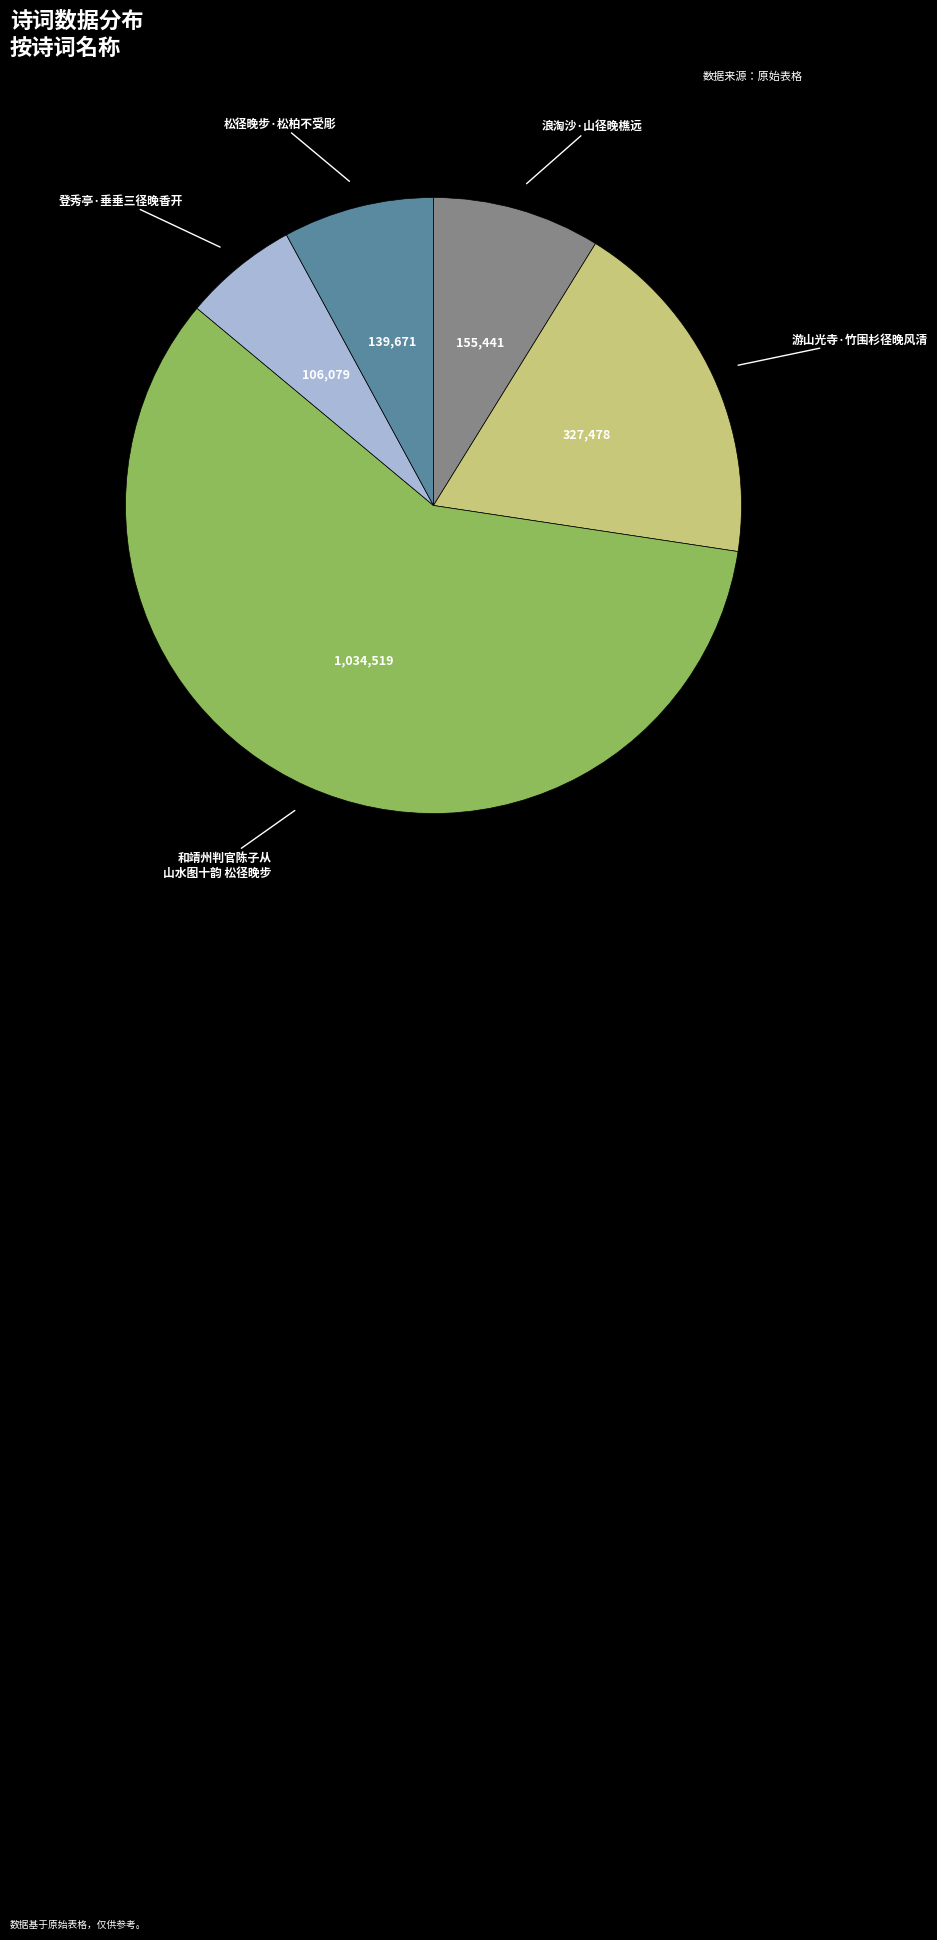

Is there any slice that represents more than half of the pie?

Yes